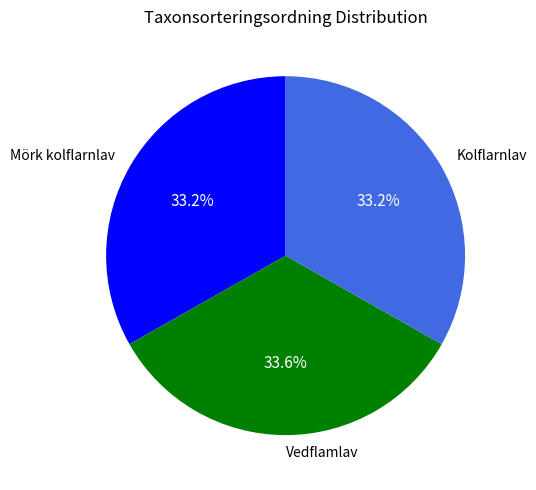

What portion of the pie excludes Kolflarnlav?

66.8%